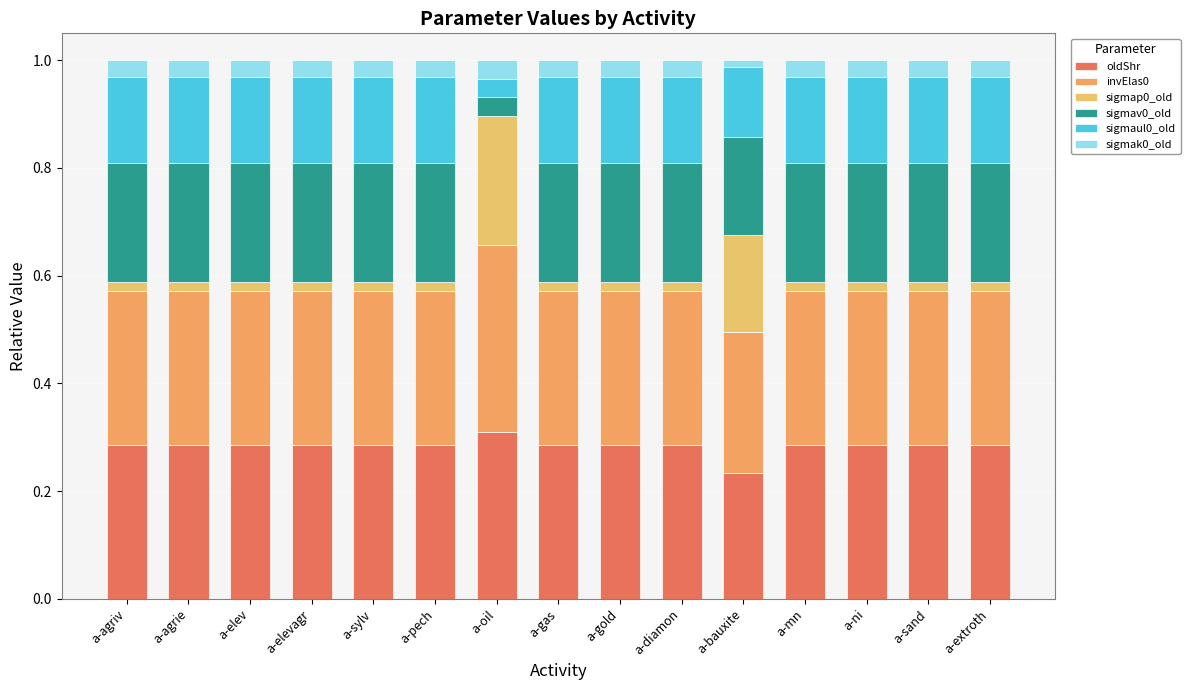

List the series in order of their peak value, highest first.

invElas0, oldShr, sigmap0_old, sigmav0_old, sigmaul0_old, sigmak0_old